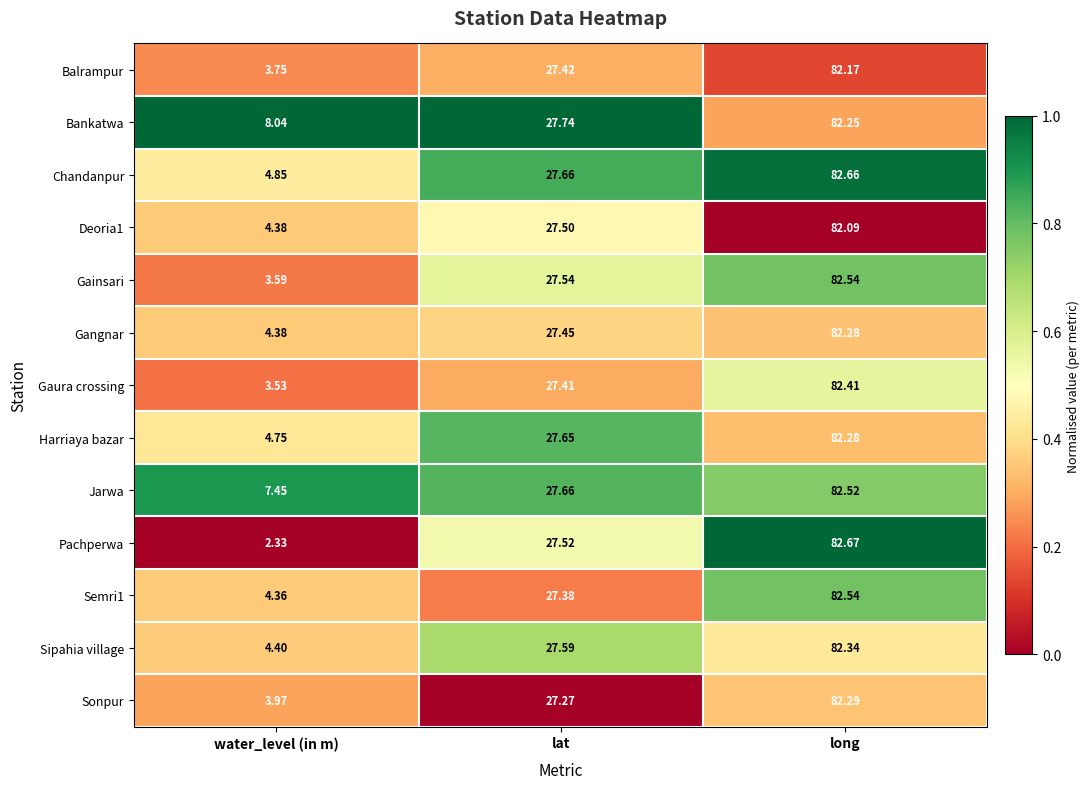

Rank the categories by Sonpur value from lowest to highest.

water_level (in m), lat, long